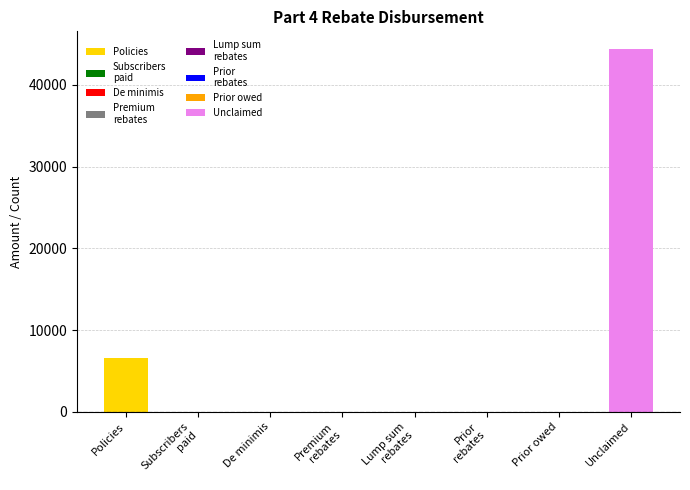

Count the number of categories in the chart.

8